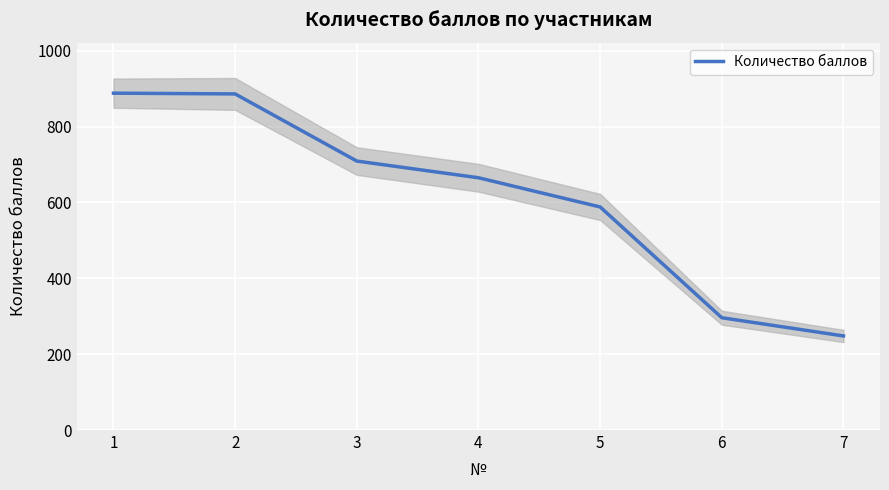

Approximately how many times larger is the value at 2 compared to 7?

3.6